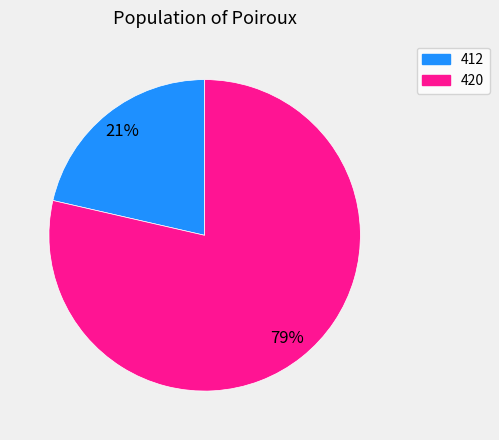

Does 420 account for over 50% of the chart?

Yes